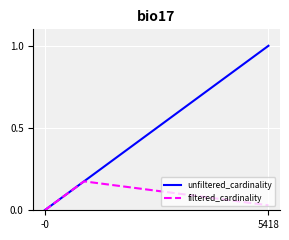

What is the maximum value for unfiltered_cardinality?

1.0